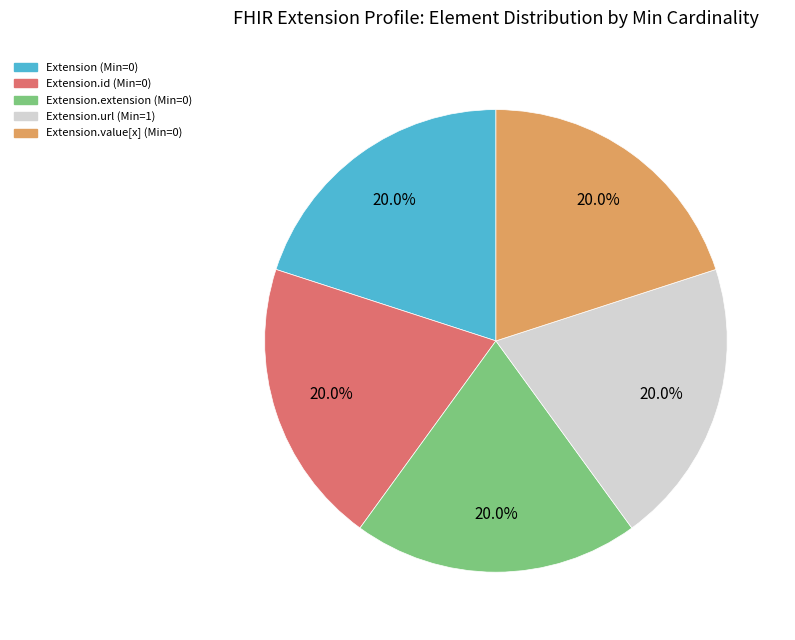

Is Extension (Min=0) the majority of the pie?

No